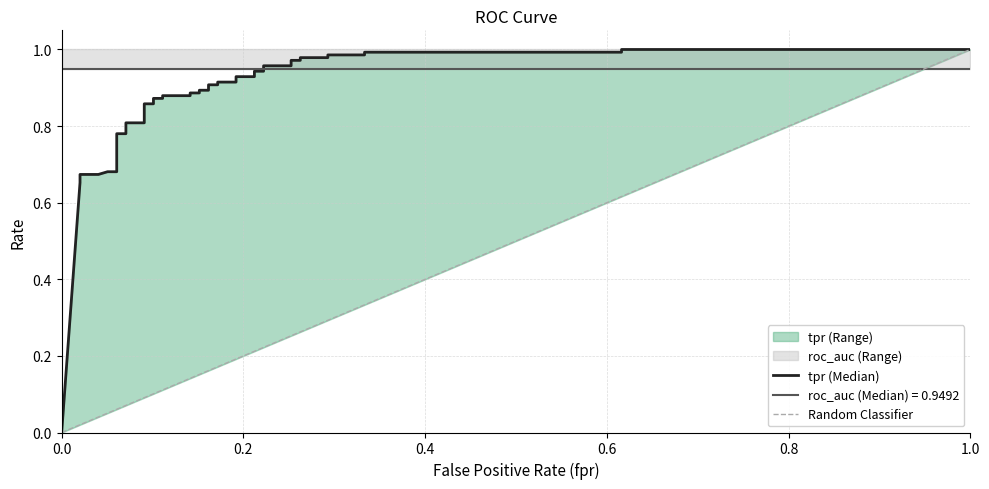

What is the sum of the values at 0.09090909090909091 and 0.2525252525252525?

1.8